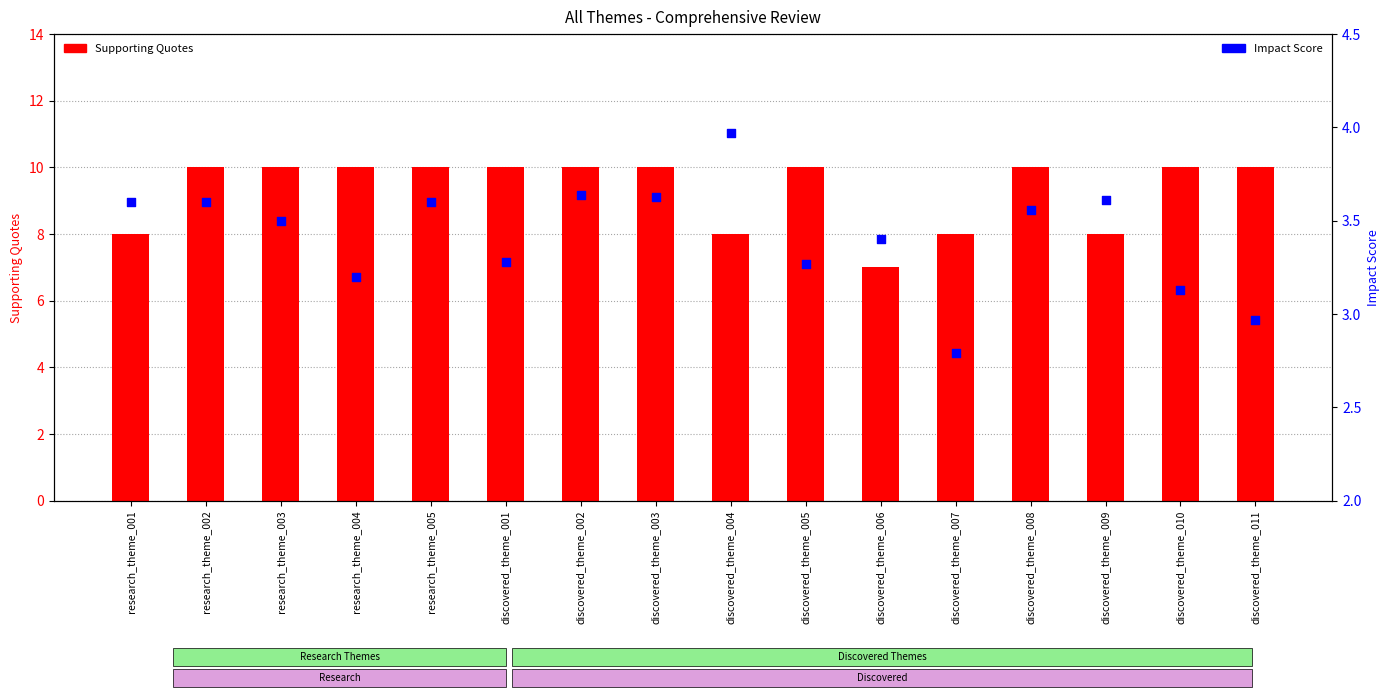

Which series contains the lowest Y value?

Impact Score